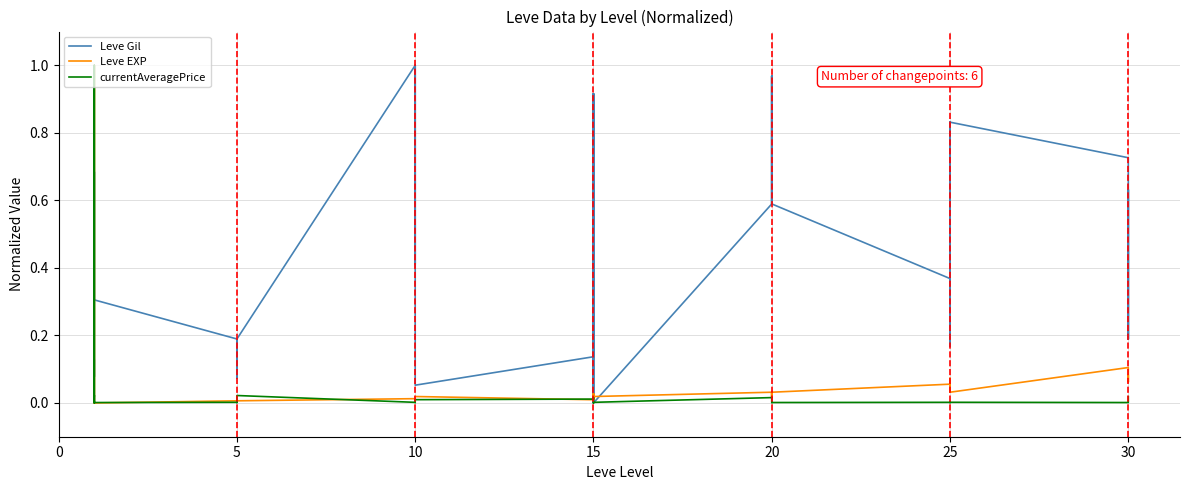

Reading right to left, transcribe all the data shown in this chart.

Leve Gil: 0.2	0.6	0.2	0.7	0.8	0.2	0.2	0.8	0.8	0.4	0.6	1.0	0.6	0.6	1.0	0.6	0.0	0.9	0.0	0.1	0.9	0.1	0.1	1.0	1.0	1.0	0.4	1.0	0.2	0.2	0.2	0.2	0.1	0.2	0.3	0.7	0.7	0.1	0.1	0.1
Leve EXP: 0.1	0.1	0.1	0.1	0.0	0.1	0.1	0.0	0.0	0.1	0.0	0.0	0.0	0.0	0.0	0.0	0.0	0.0	0.0	0.0	0.0	0.0	0.0	0.0	0.0	0.0	0.0	0.0	0.0	0.0	0.0	0.0	0.0	0.0	0.0	0.0	0.0	1.0	1.0	0.0
currentAveragePrice: 0.0	0.0	0.0	0.0	0.0	0.0	0.0	0.0	0.0	0.0	0.0	0.0	0.0	0.0	0.0	0.0	0.0	0.0	0.0	0.0	0.0	0.0	0.0	0.0	0.0	0.0	0.0	0.0	0.0	0.0	0.0	0.0	0.0	0.0	0.0	0.0	0.0	0.0	1.0	0.0